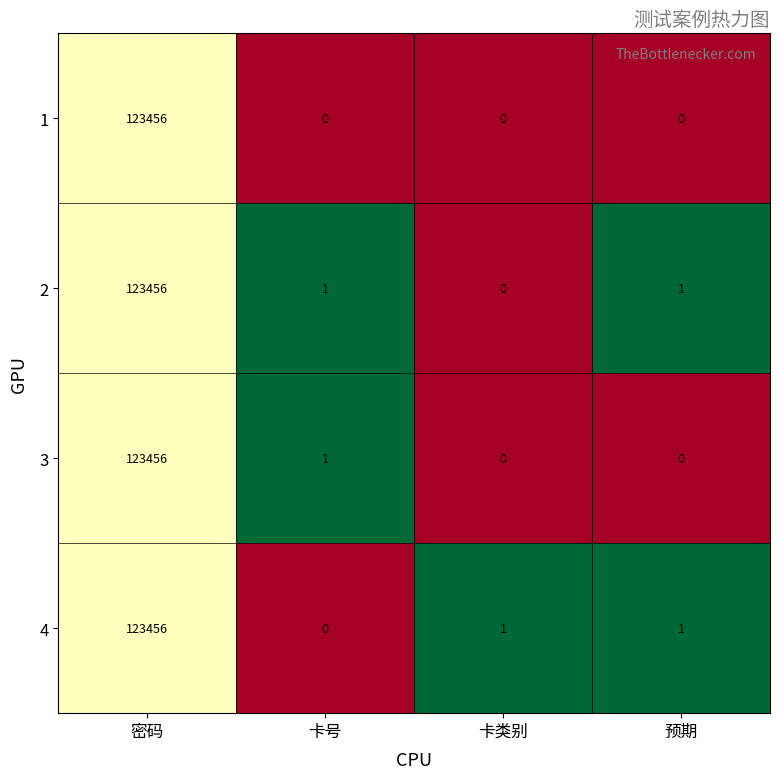

What is the sum of all 1 values?

123456